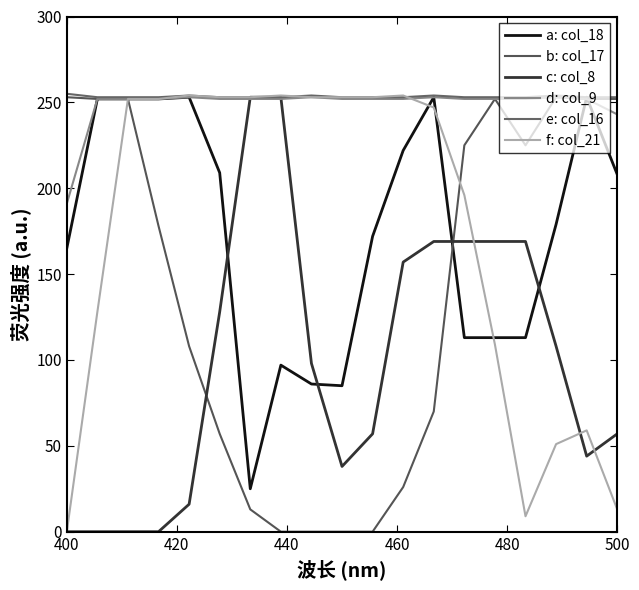

Which series ends up on top after the final intersection of d: col_9 and a: col_18?

d: col_9